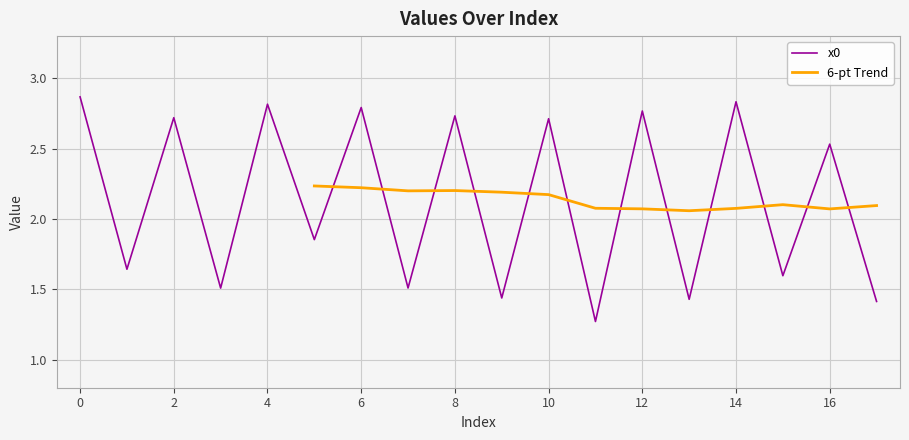

What is the value of the 6th point from the left?

1.9